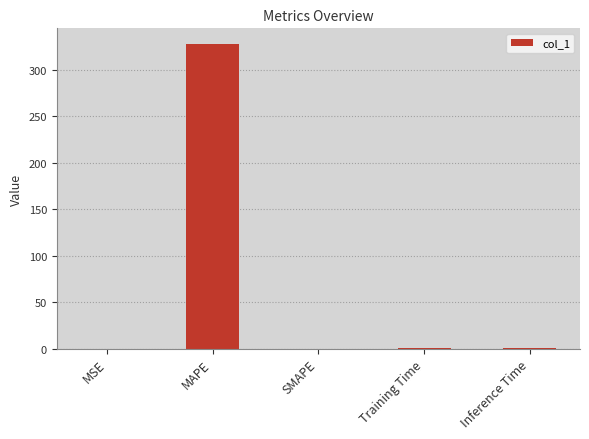

Which label corresponds to the largest value in the chart?

MAPE